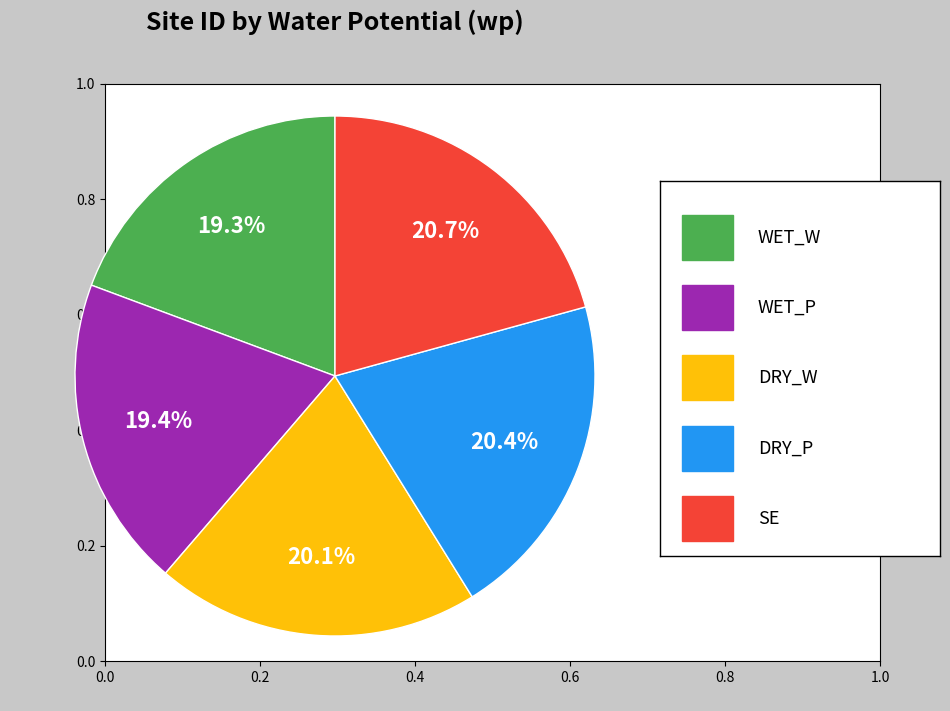

Is there any slice that represents more than half of the pie?

No